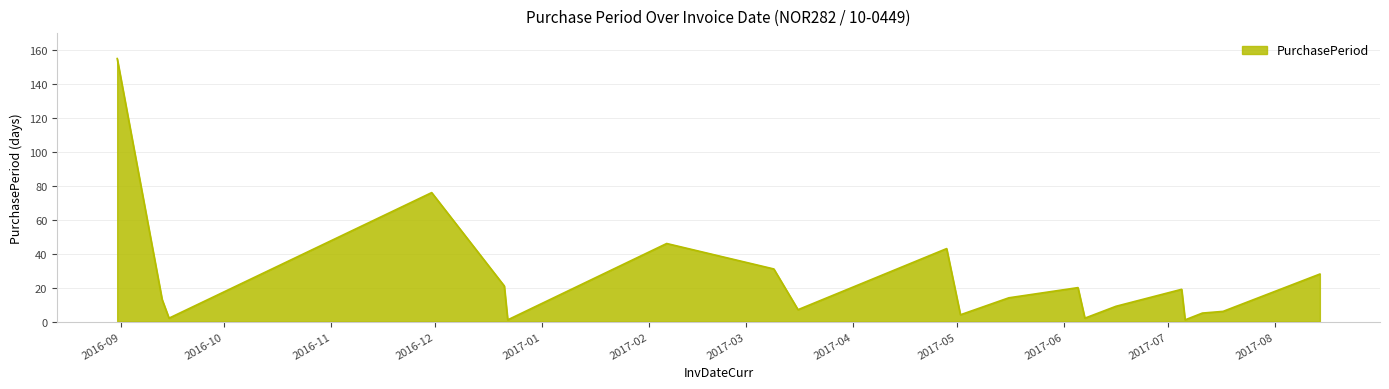

Does the chart have visible grid lines?

Yes